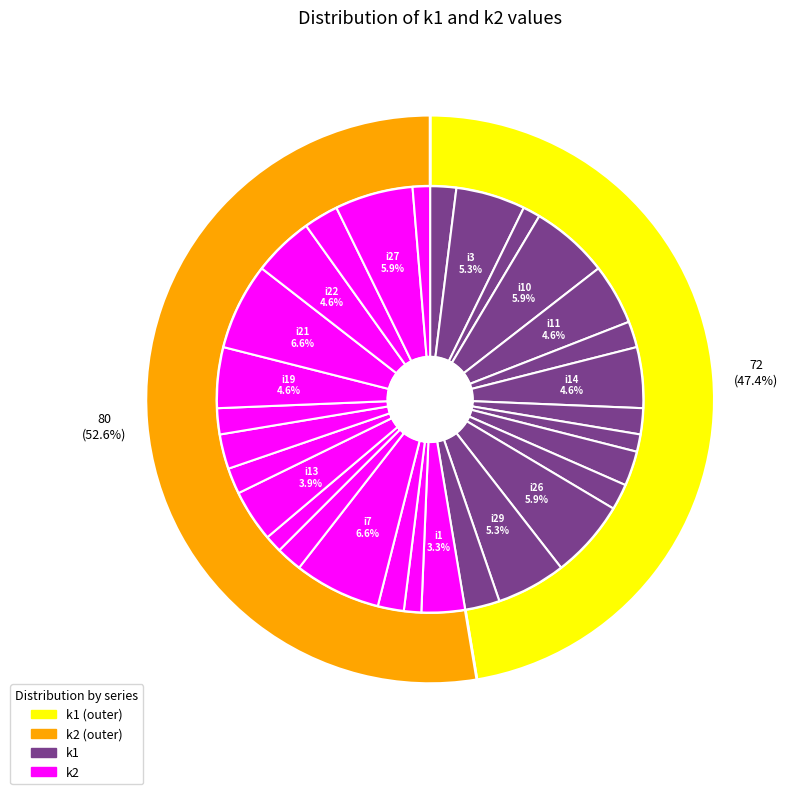

What is the largest slice in the pie chart?

i7